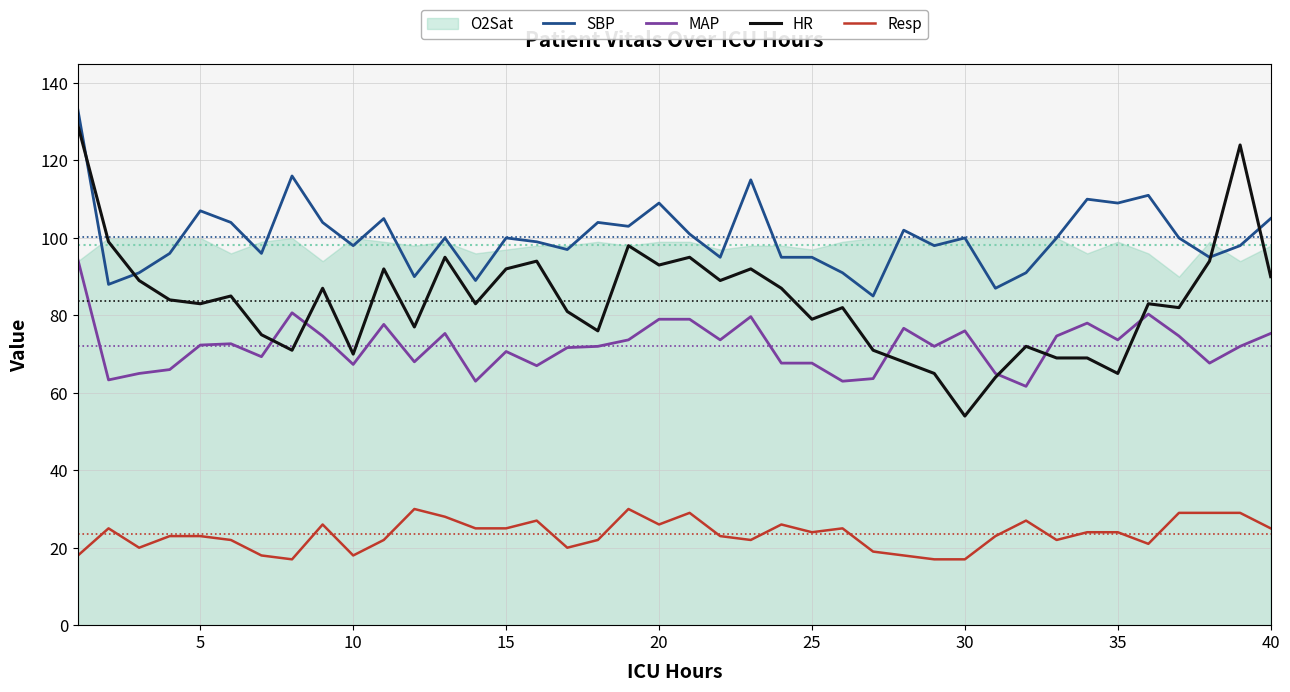

Is this an area chart (filled region under the line)?

No